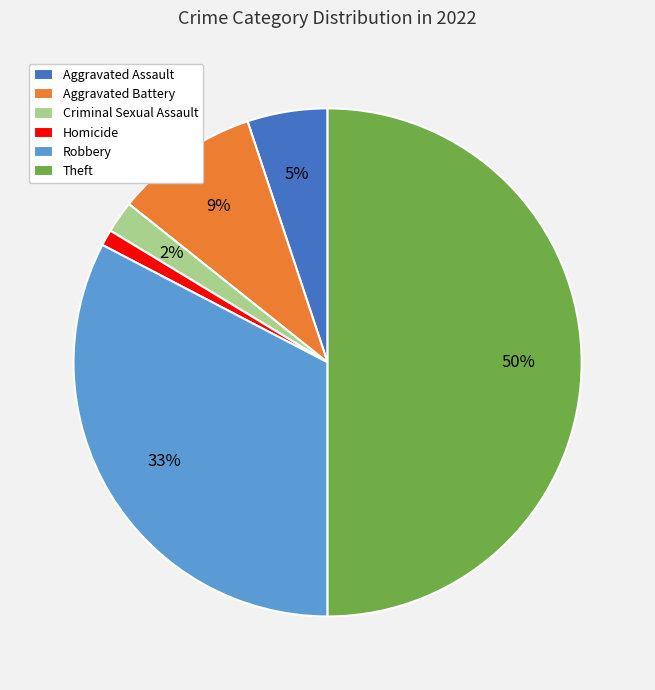

Which category has the smallest portion of the pie?

Homicide